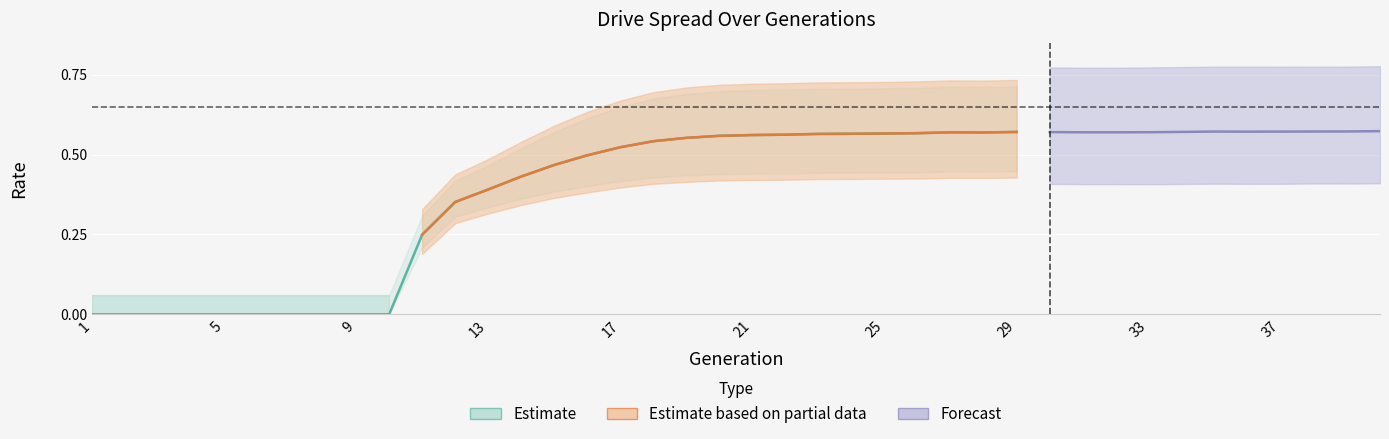

The value of rate_has_drive at 13 is 0.4. True or false?

True